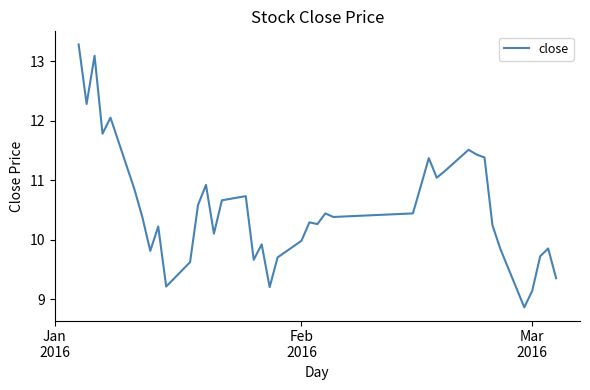

True or false: the data has more than 1 interior local peaks.

True